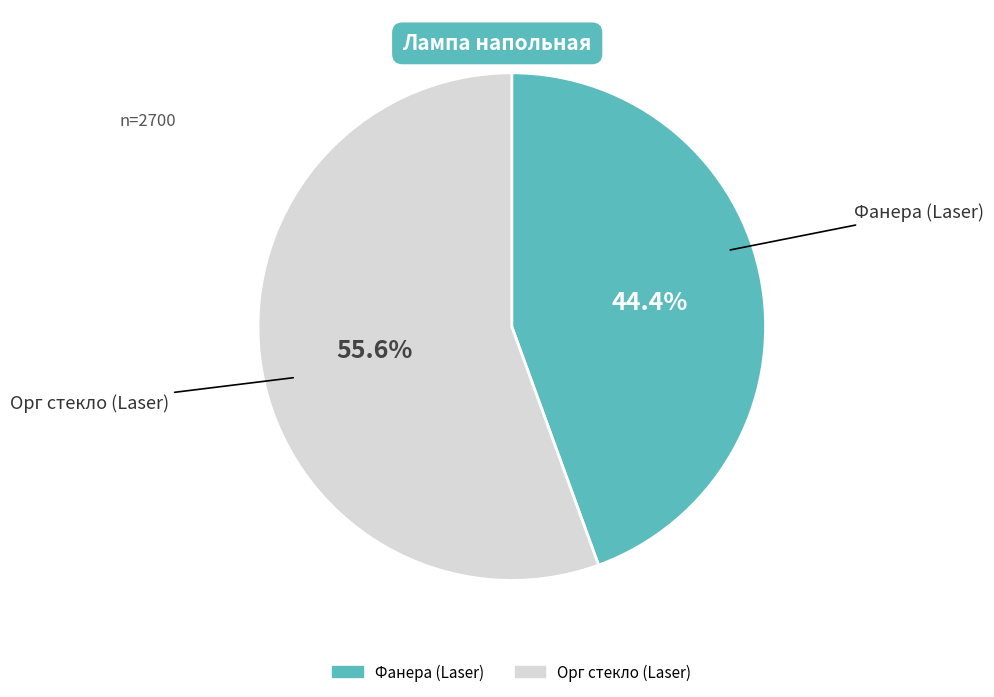

Does any single category account for the majority?

Yes